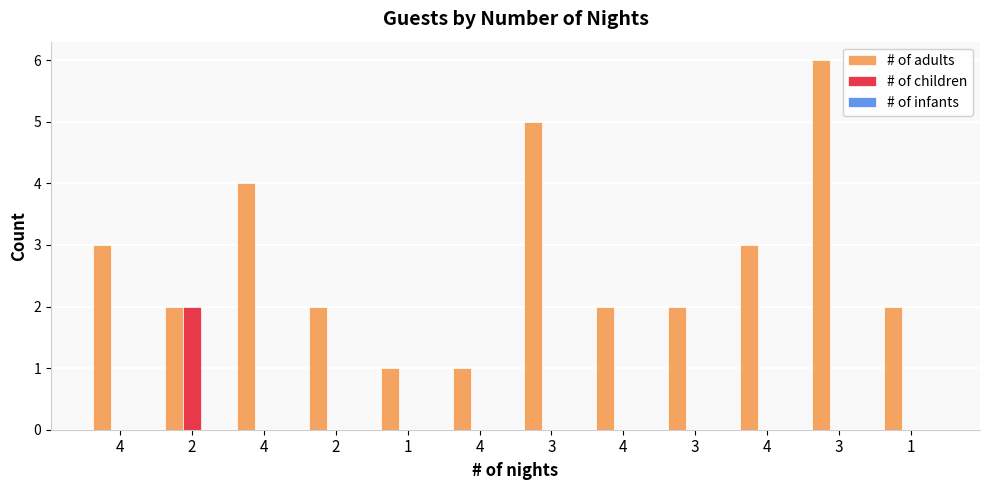

Reading right to left, transcribe all the data shown in this chart.

# of adults: 1=2	3=6	4=3	3=2	4=2	3=5	4=1	1=1	2=2	4=4	2=2	4=3
# of children: 1=0	3=0	4=0	3=0	4=0	3=0	4=0	1=0	2=0	4=0	2=2	4=0
# of infants: 1=0	3=0	4=0	3=0	4=0	3=0	4=0	1=0	2=0	4=0	2=0	4=0